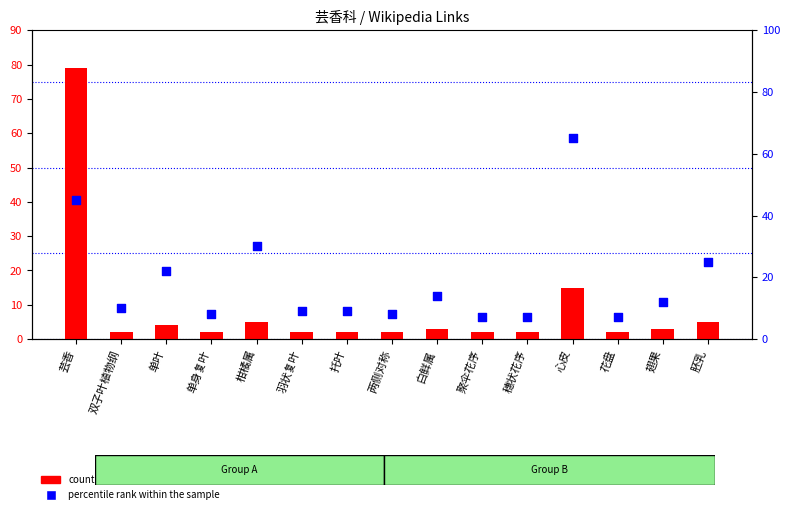

At how many categories does at least one series exceed 10?

7